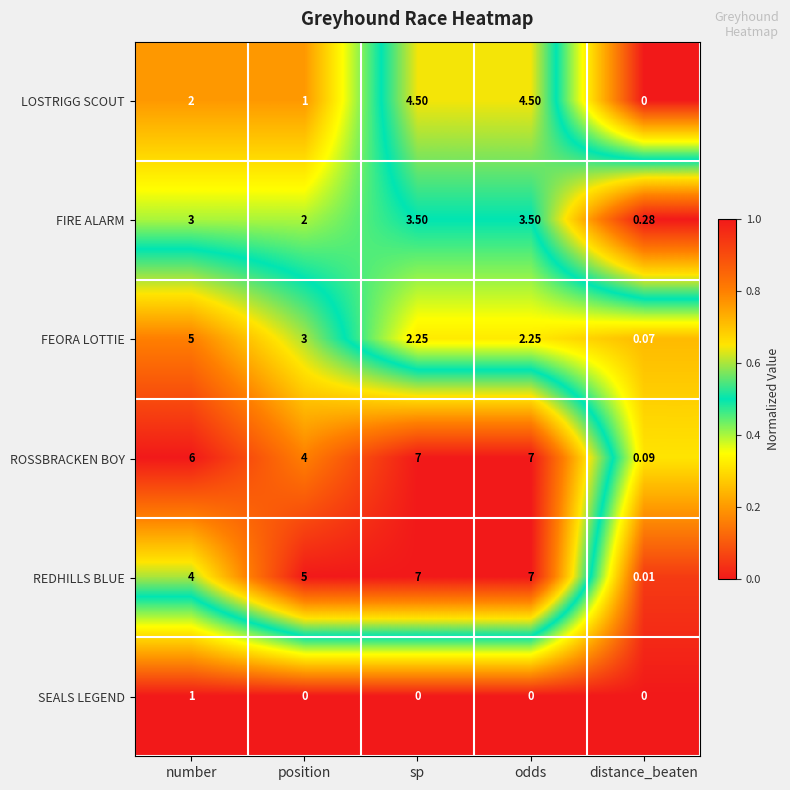

Where is REDHILLS BLUE nearest to the value 3?

number